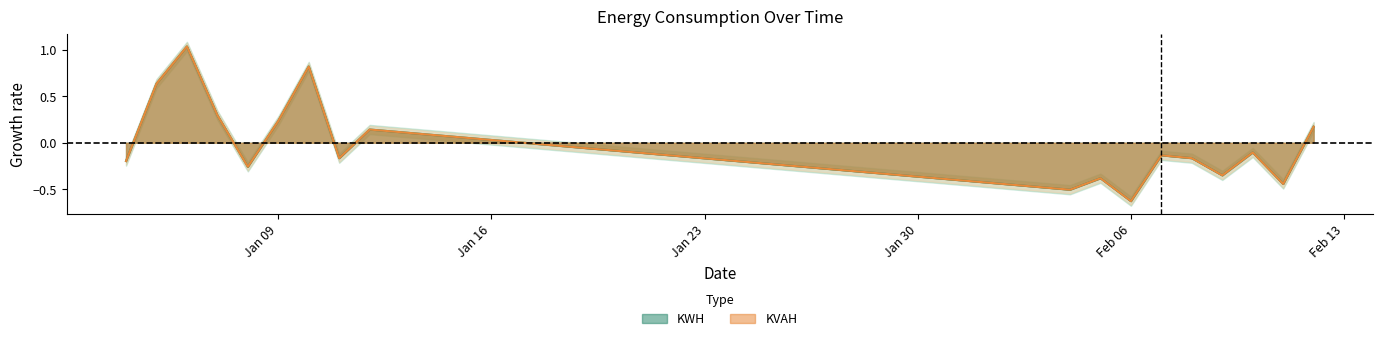

What is the smallest value displayed?

-0.6